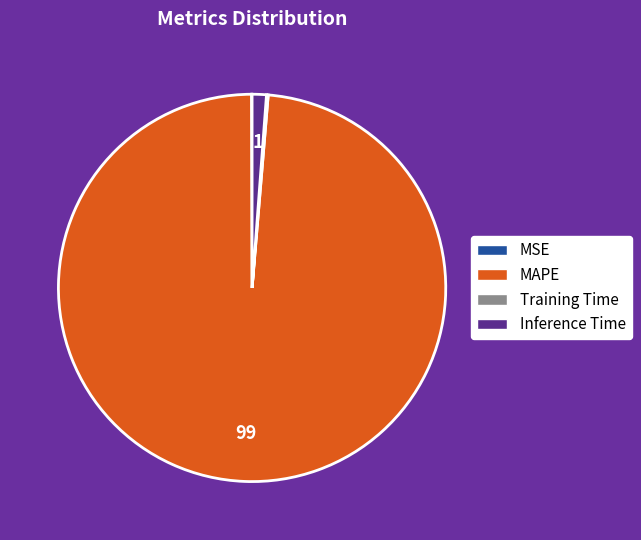

Does Inference Time account for over 50% of the chart?

No